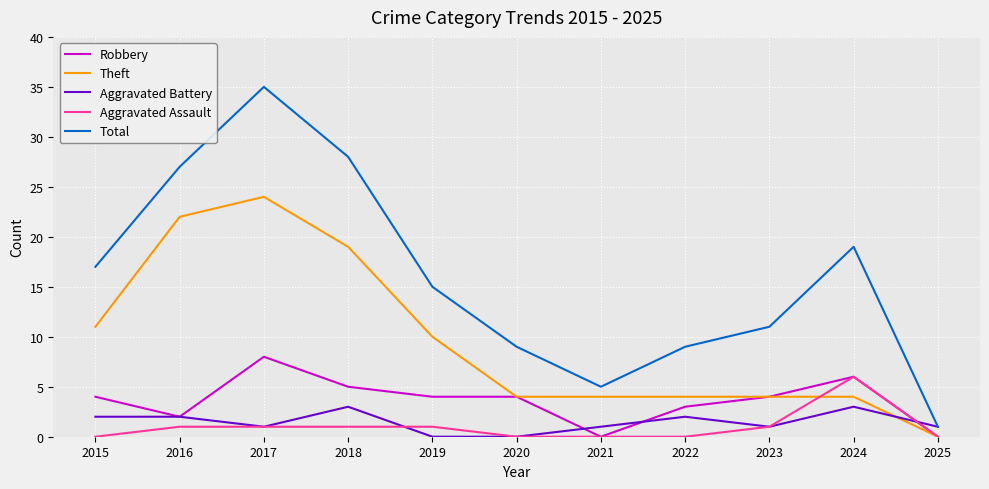

Which series has the largest total across all categories?

Total